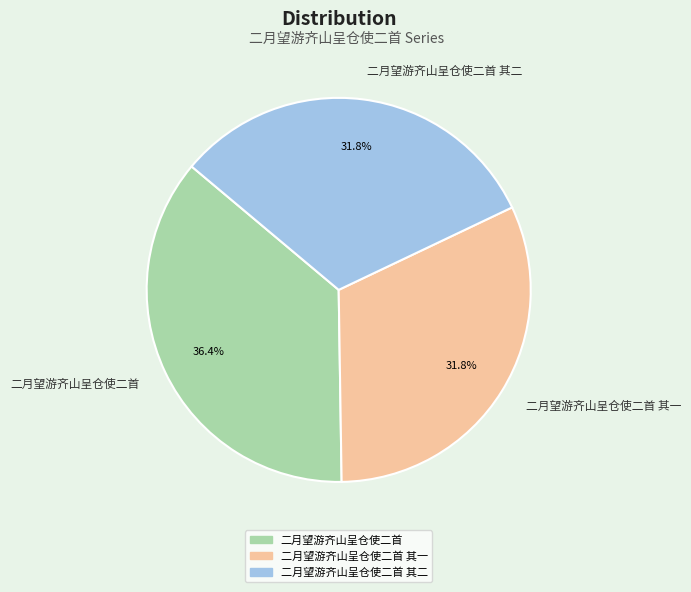

To the nearest percent, what is the difference between the largest and smallest slice percentages?

5%